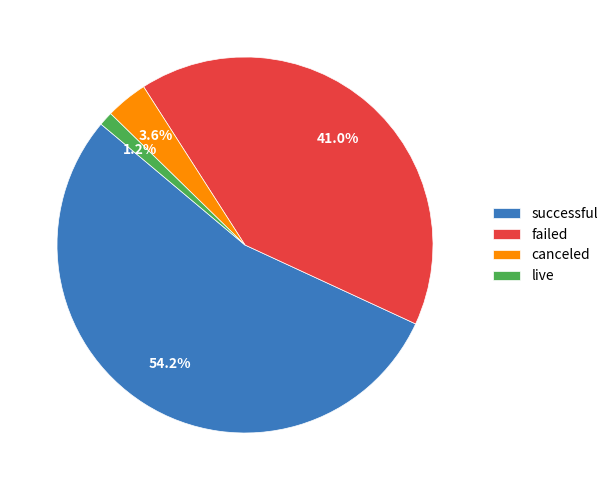

The canceled slice represents 4% of the pie. True or false?

True